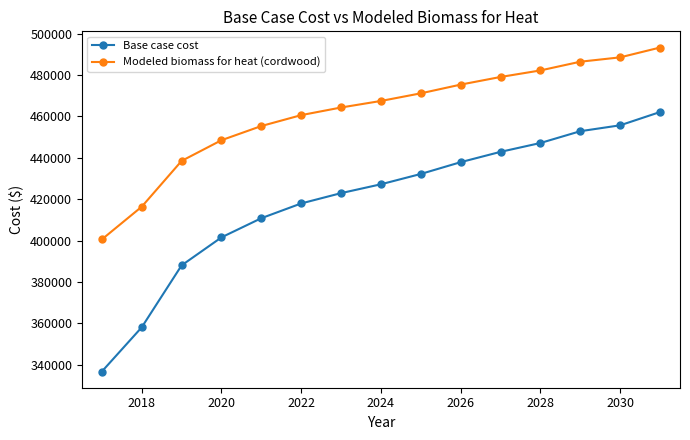

Is this an area chart (filled region under the line)?

No